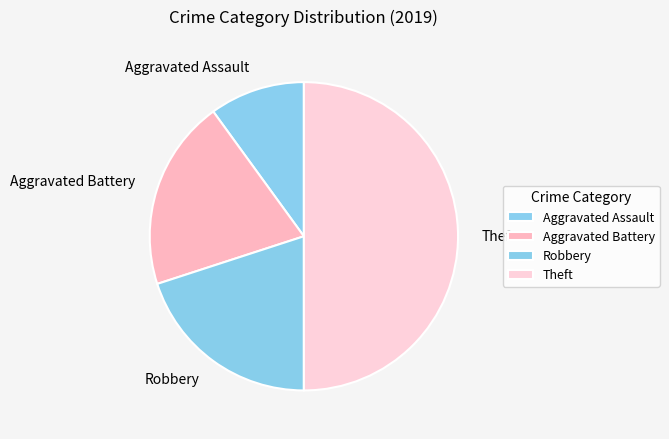

Count the number of slices in the pie.

4